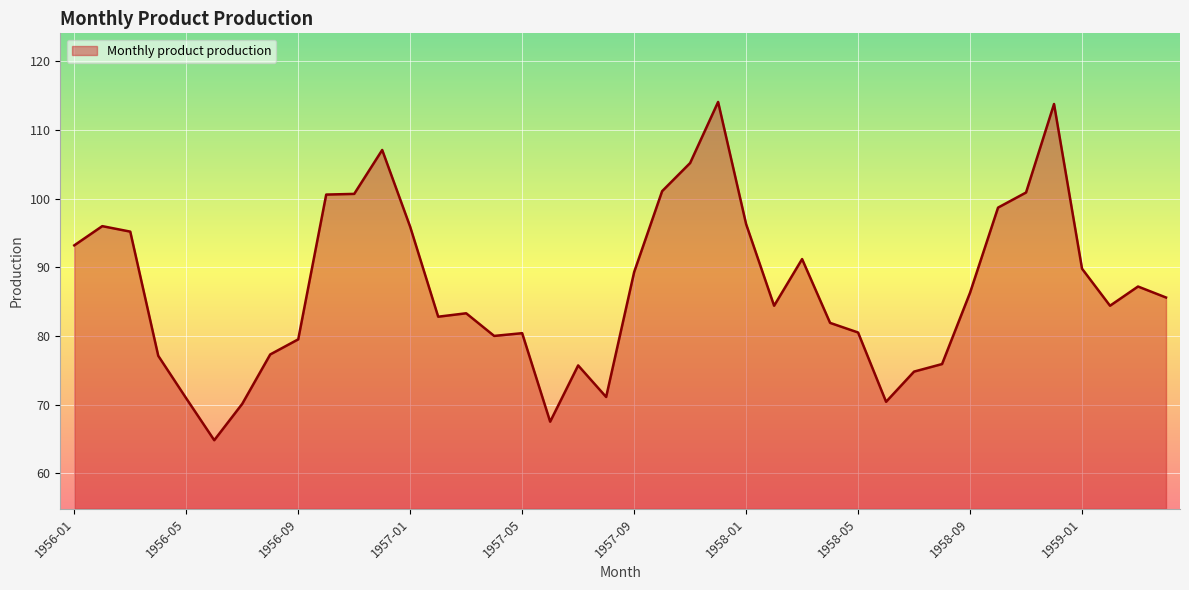

What is the maximum value shown in the chart?

114.1